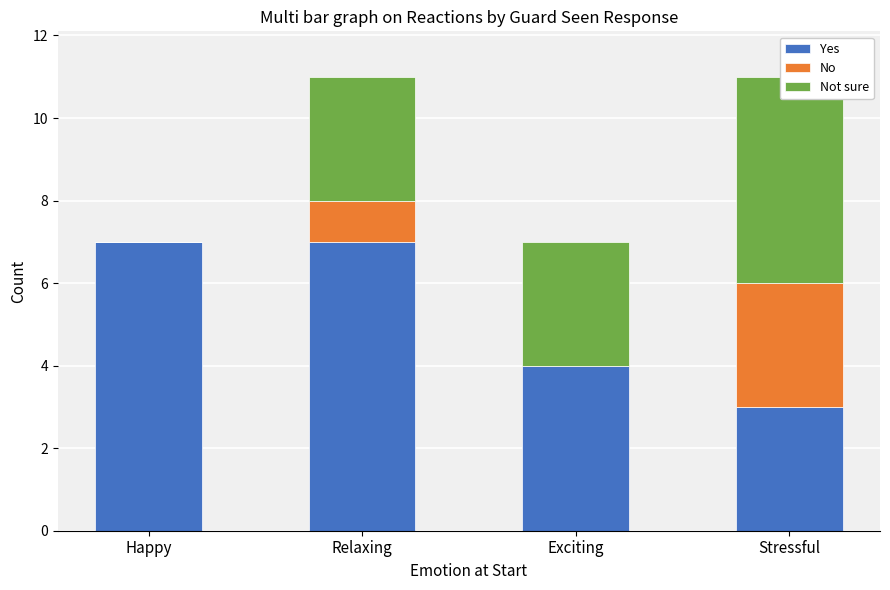

What is the maximum value shown in the chart?

7